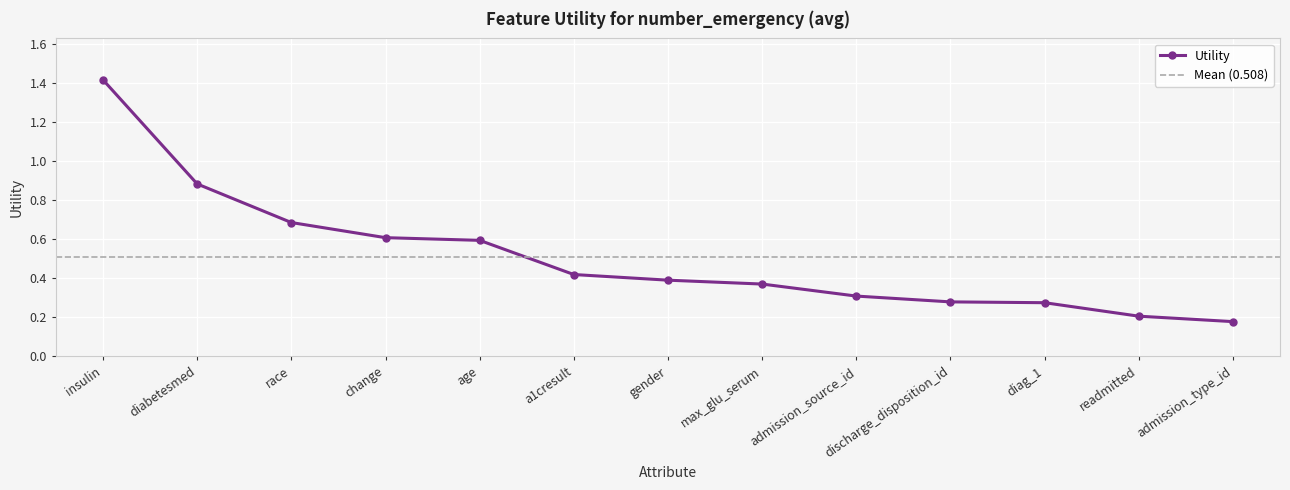

Which has a higher value, change or max_glu_serum?

change